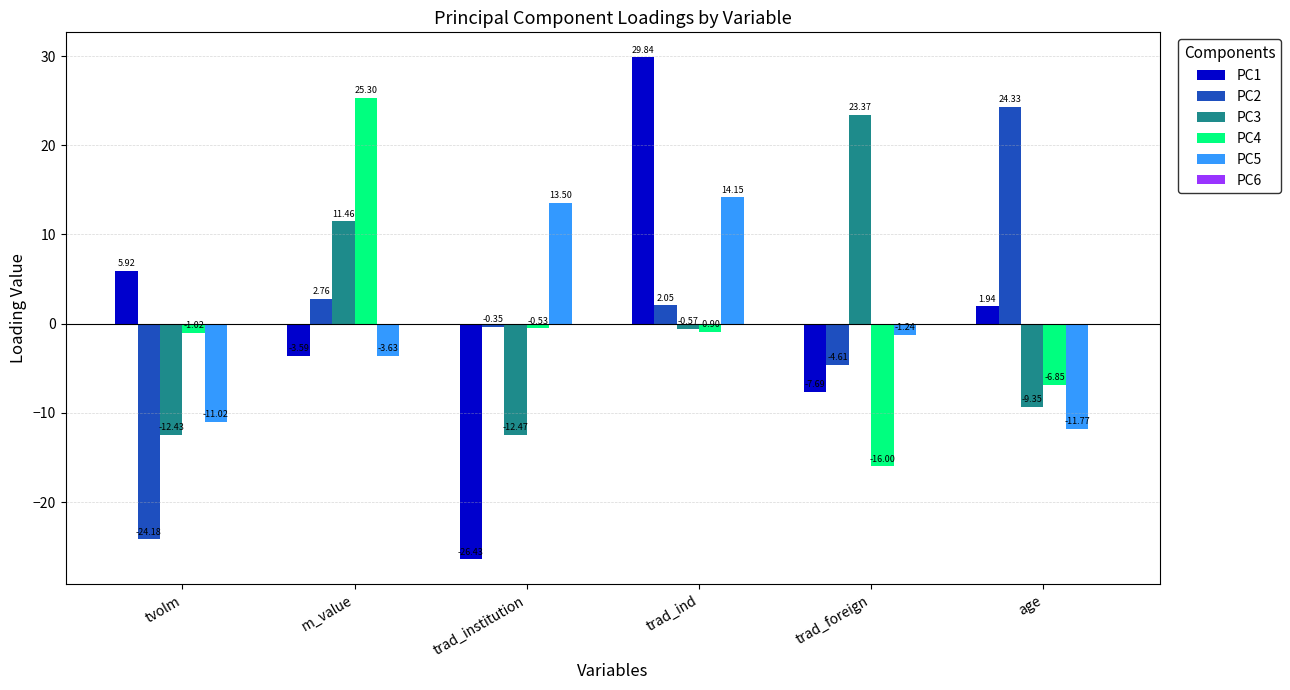

How many data points in PC2 are above 2?

3